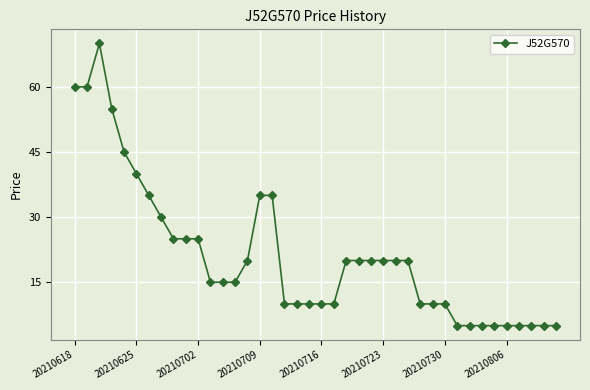

What is the difference between the maximum and minimum values?

65